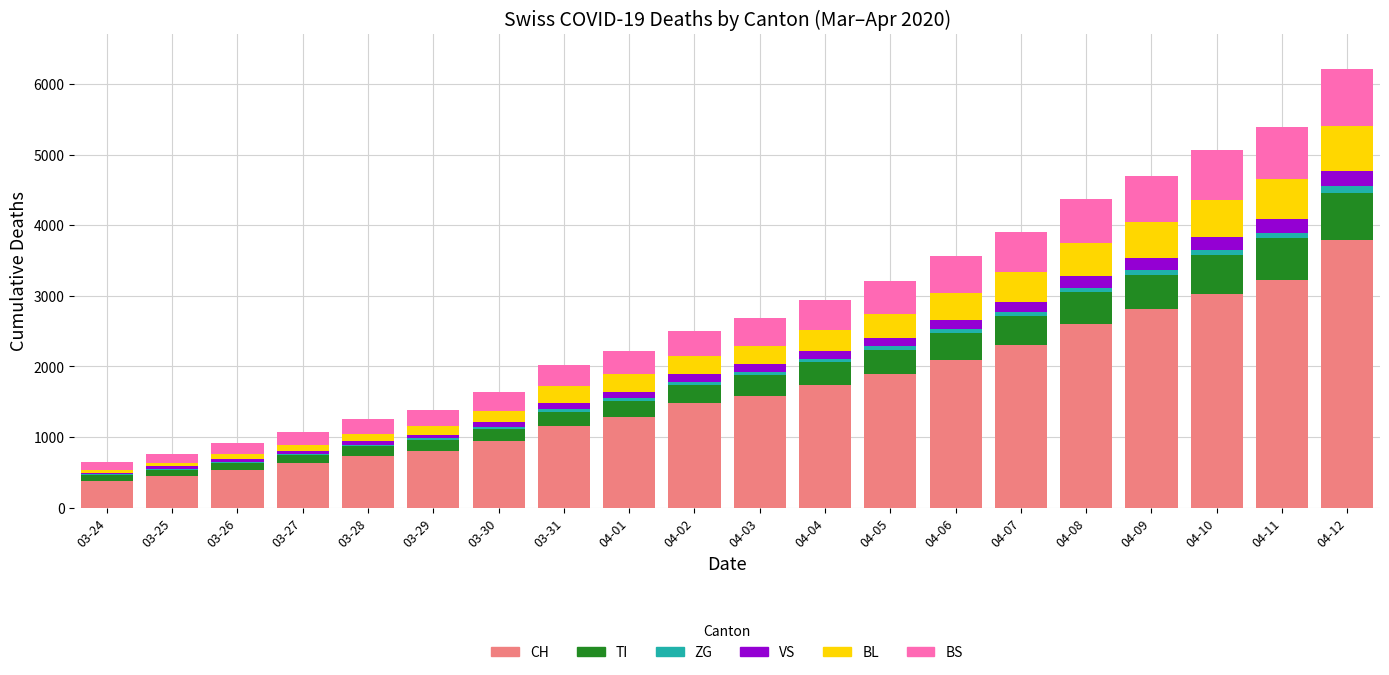

Are the bars grouped side by side (vs. stacked)?

No